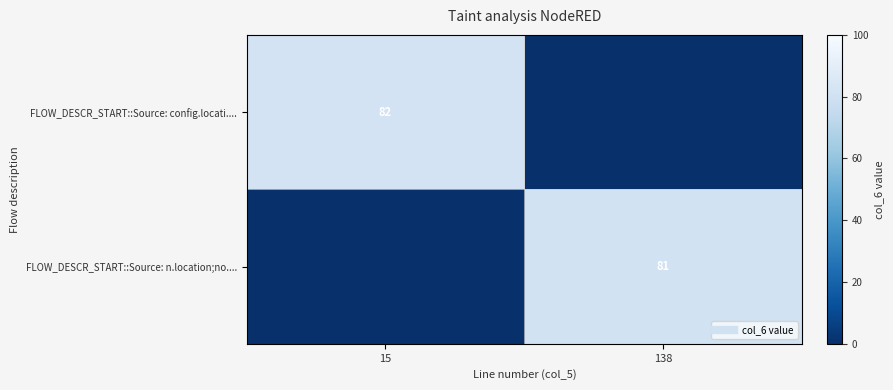

Which category has the highest value in the FLOW_DESCR_START::Source: config.locati.... series?

15